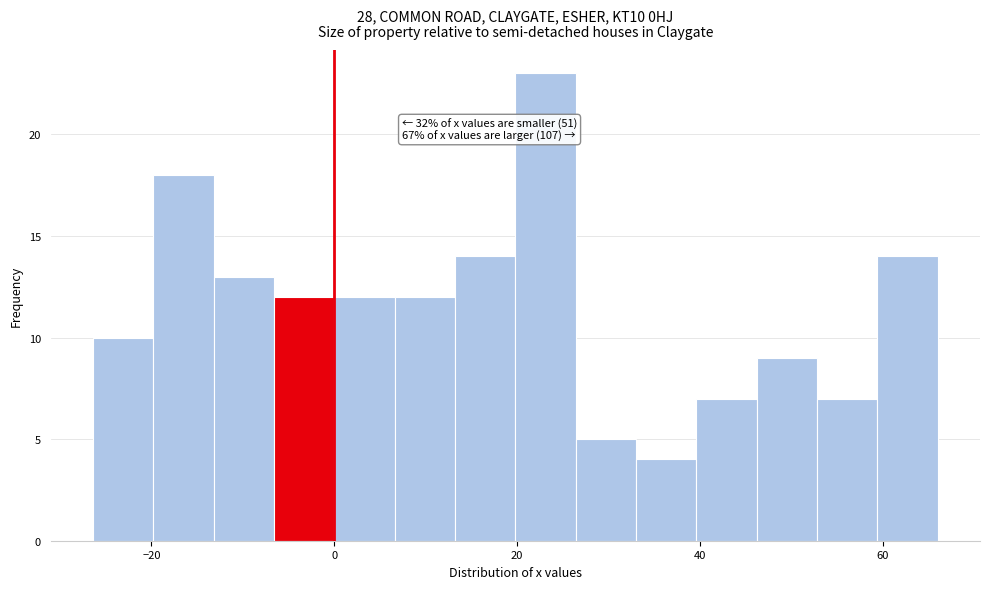

Around what value on the x-axis is the tallest bar? Give the approximate position of its centre, as read against the axis.

24